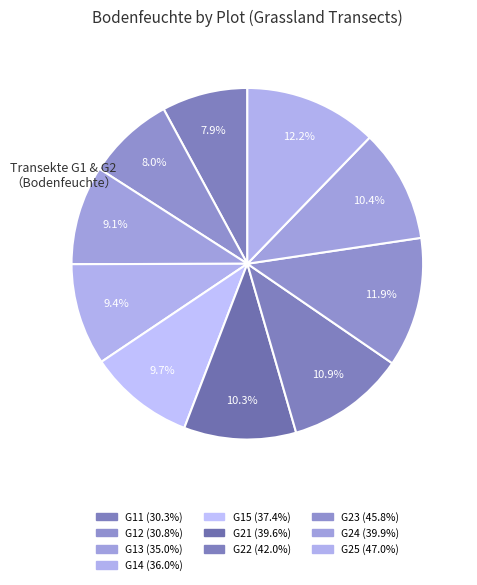

What percentage is the G13 slice, to the nearest percent?

9%